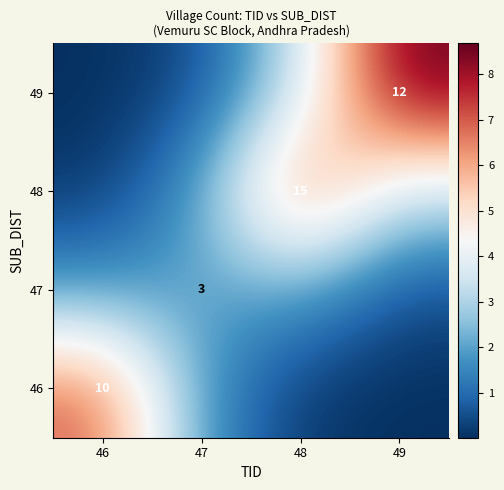

Is the value of 47 at 47 greater than the value of 49 at 49?

No